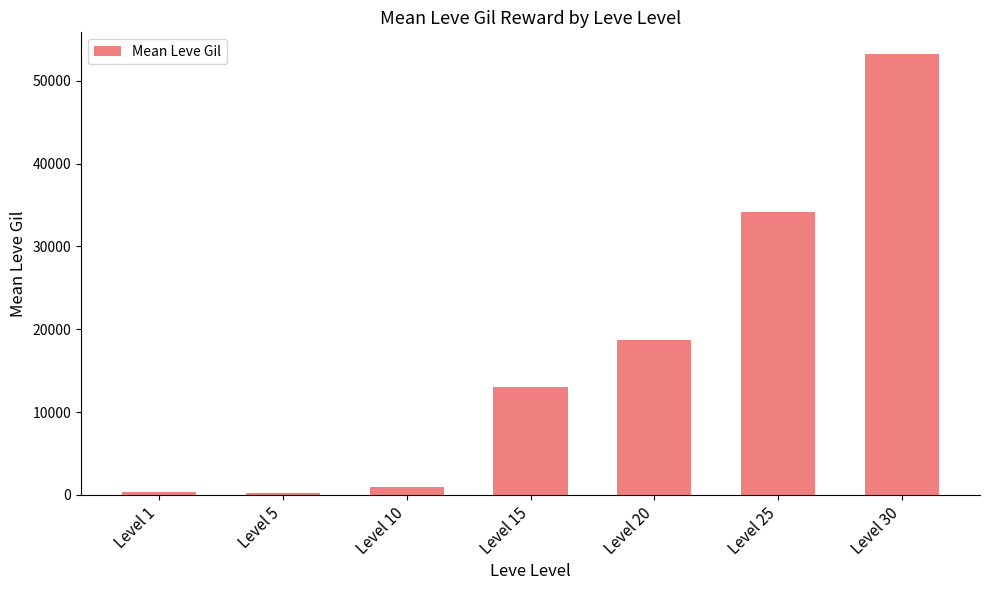

What is the difference between the maximum and minimum values?

53000.8